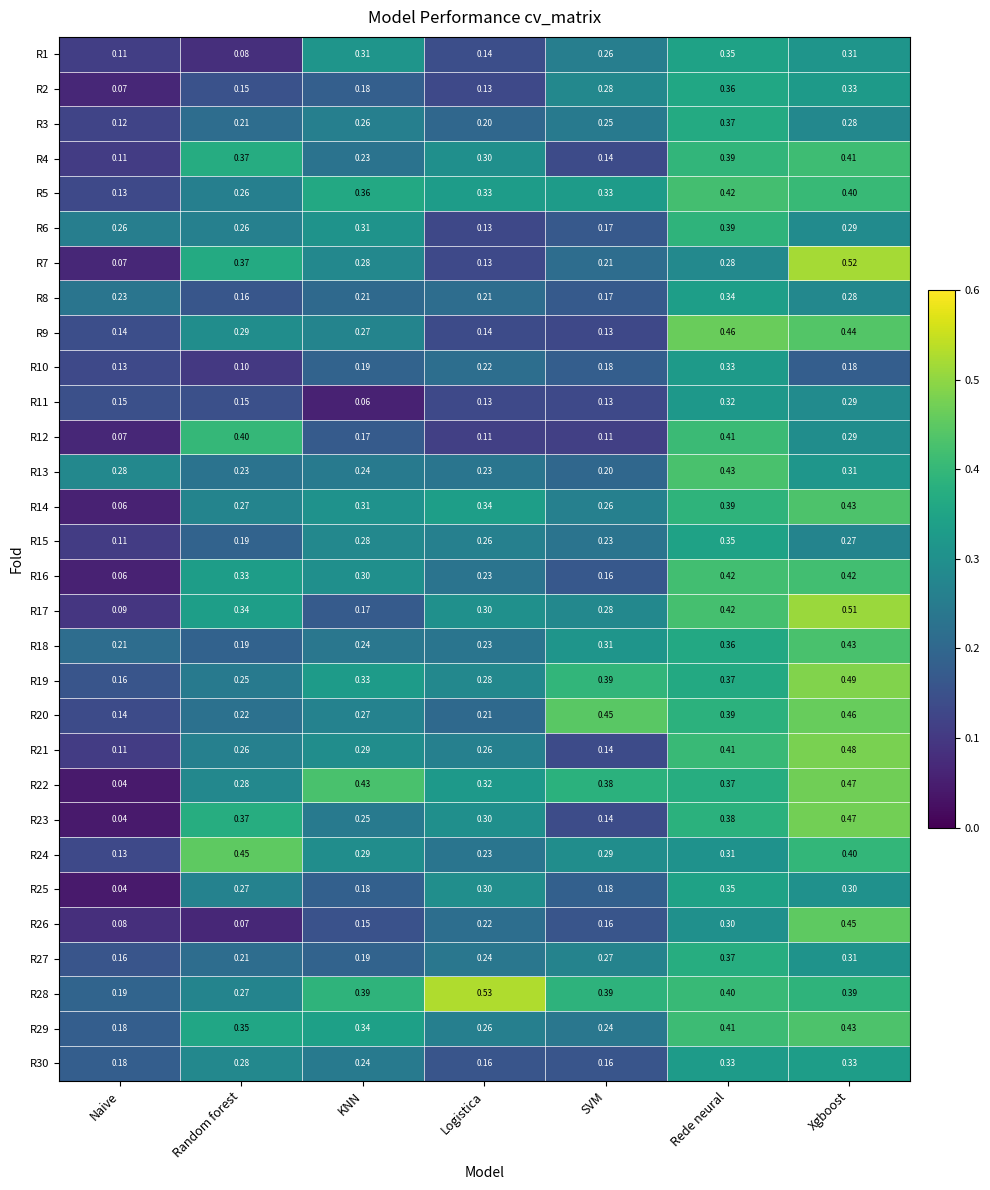

Which series changed the most between Rede neural and Xgboost?

R7